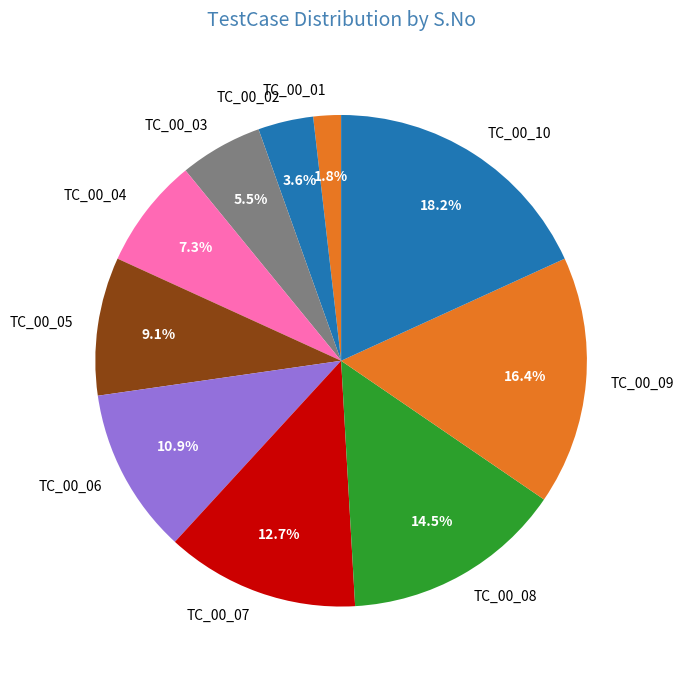

Which slice is the smallest?

TC_00_01